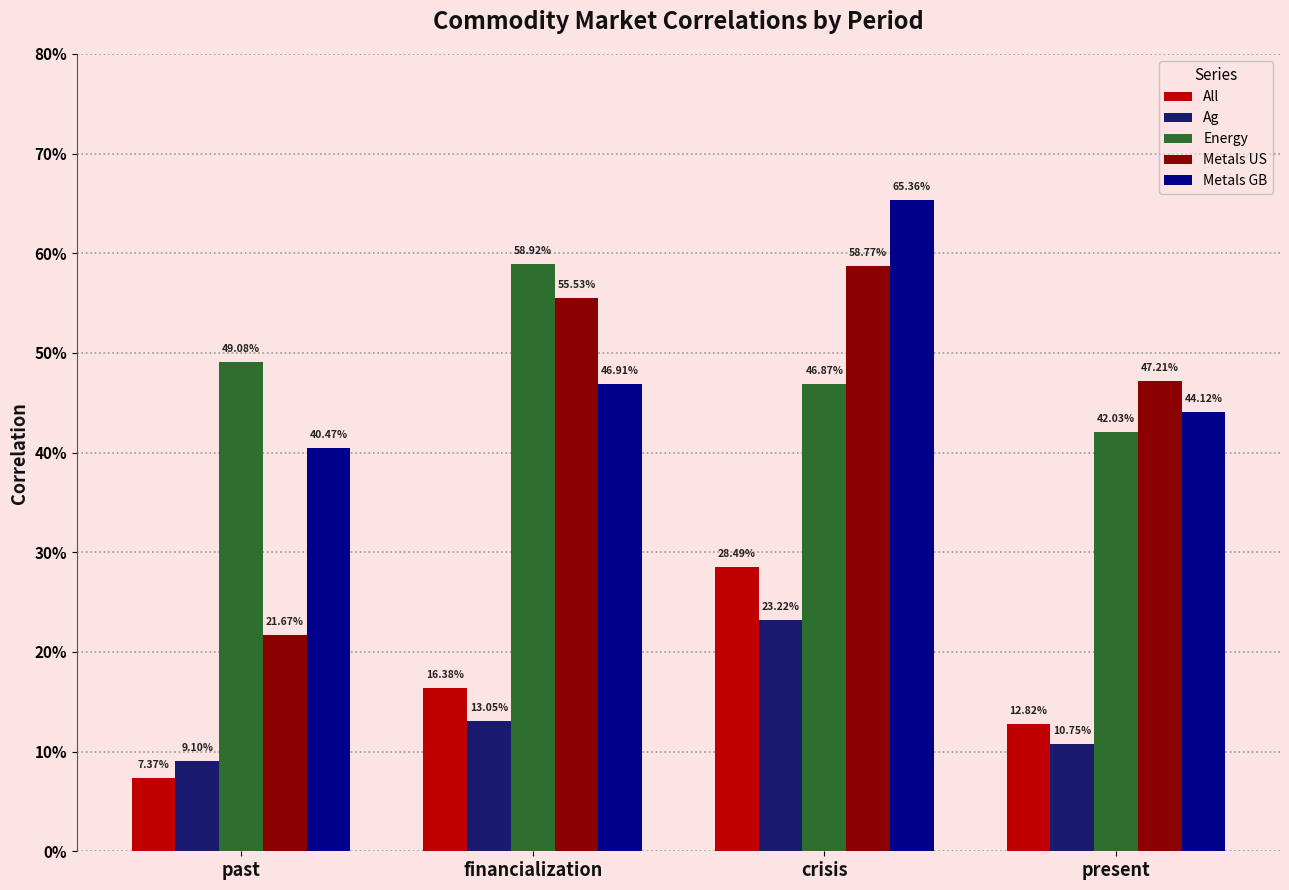

What is the difference between the maximum and minimum values in the Energy series?

0.2